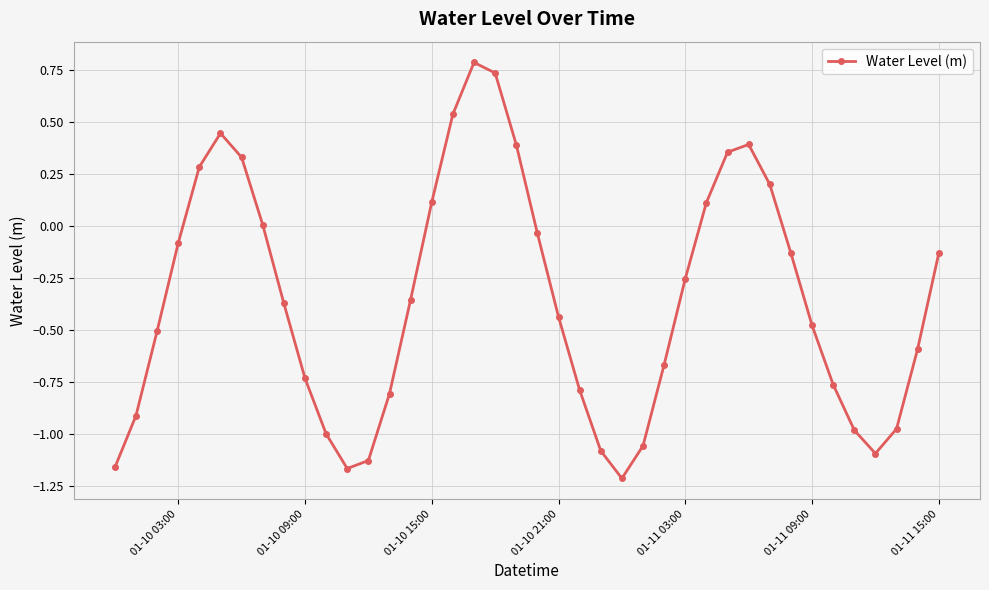

How many distinct data groups are displayed?

1